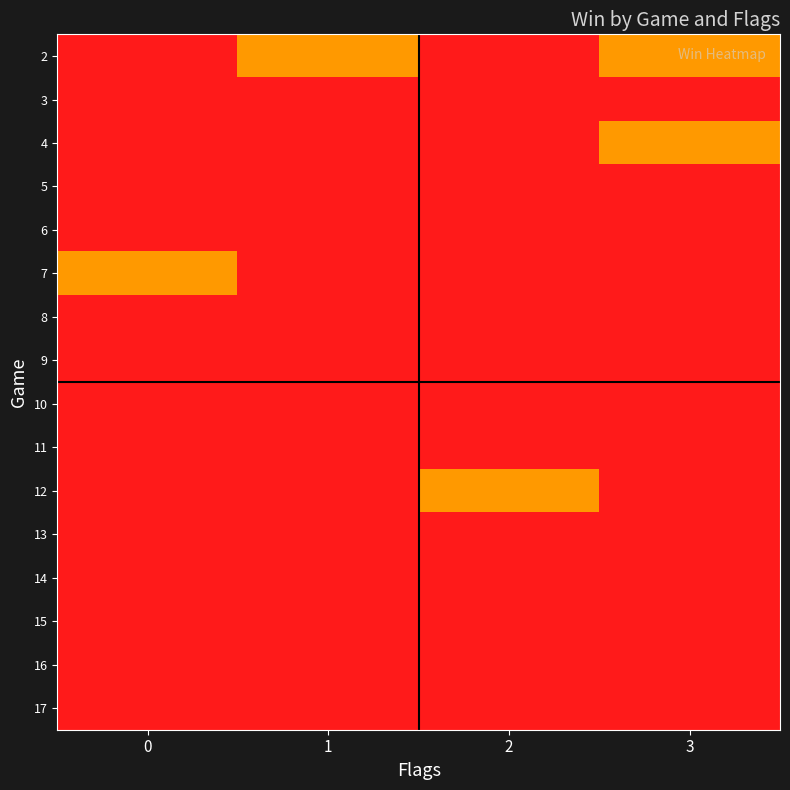

Reading left to right, extract all data points from this chart.

2: 0=0	1=1	2=0	3=1
3: 0=0	1=0	2=0	3=0
4: 0=0	1=0	2=0	3=1
5: 0=0	1=0	2=0	3=0
6: 0=0	1=0	2=0	3=0
7: 0=1	1=0	2=0	3=0
8: 0=0	1=0	2=0	3=0
9: 0=0	1=0	2=0	3=0
10: 0=0	1=0	2=0	3=0
11: 0=0	1=0	2=0	3=0
12: 0=0	1=0	2=1	3=0
13: 0=0	1=0	2=0	3=0
14: 0=0	1=0	2=0	3=0
15: 0=0	1=0	2=0	3=0
16: 0=0	1=0	2=0	3=0
17: 0=0	1=0	2=0	3=0